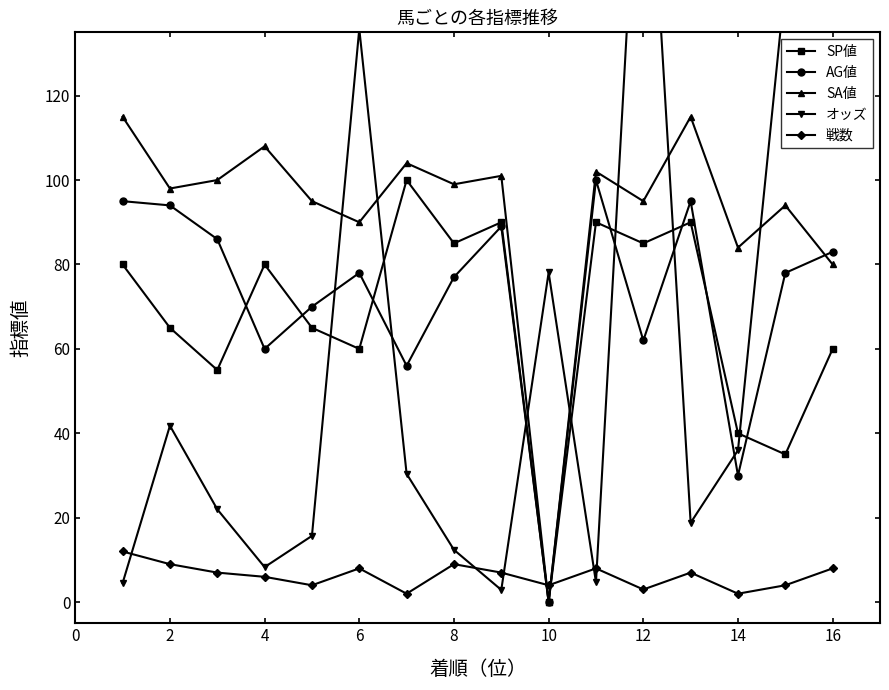

Is it true that SP値 equals 108 at 4?

False